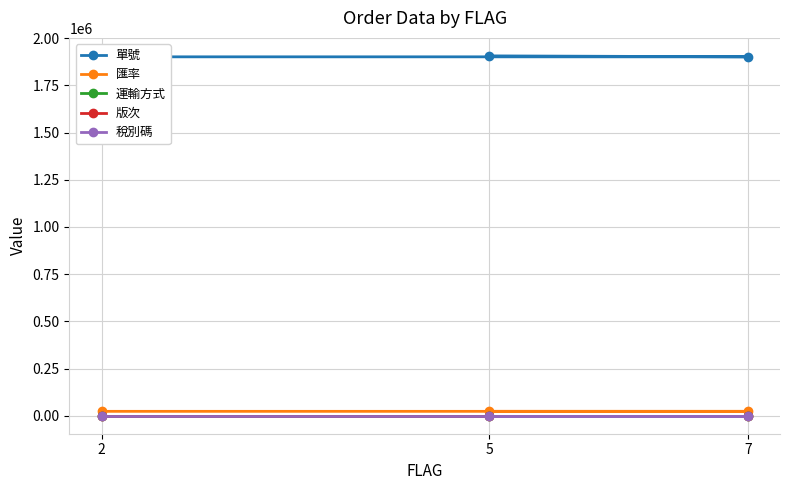

List the labels in order of 版次 value, smallest first.

2, 7, 5